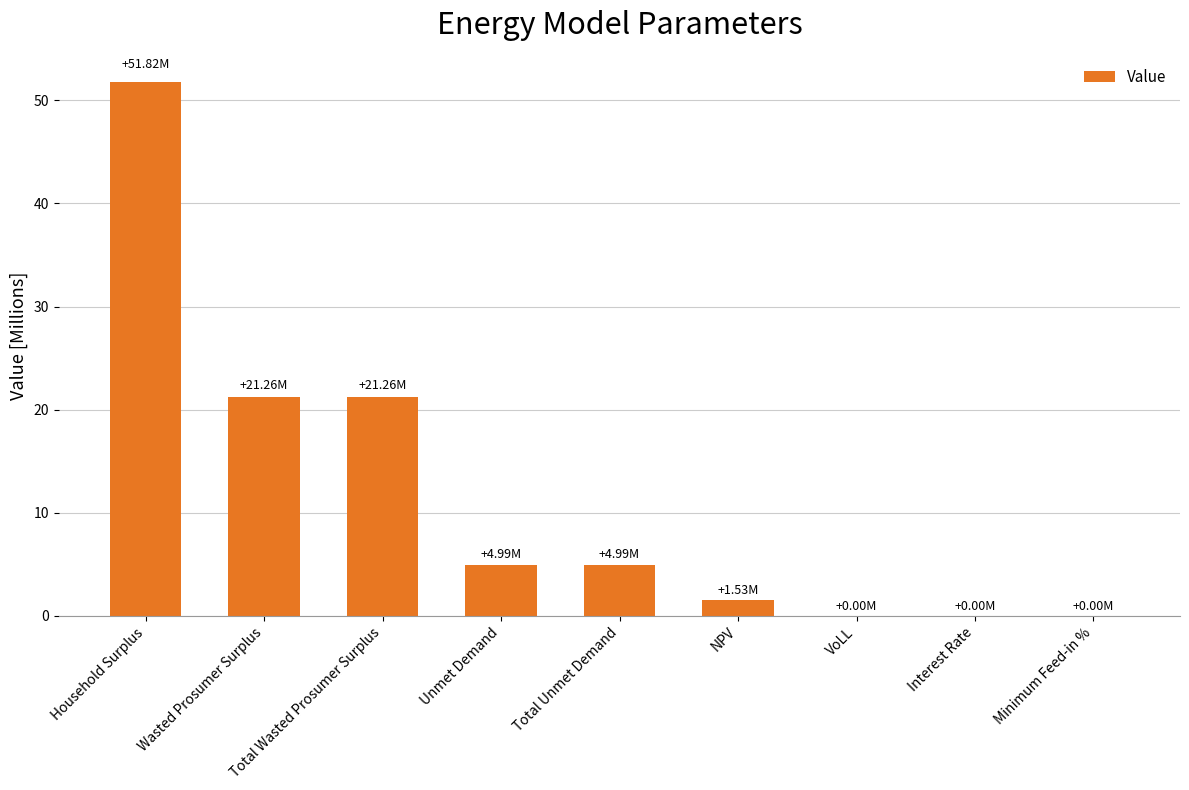

What is the sum of all values?

105.8